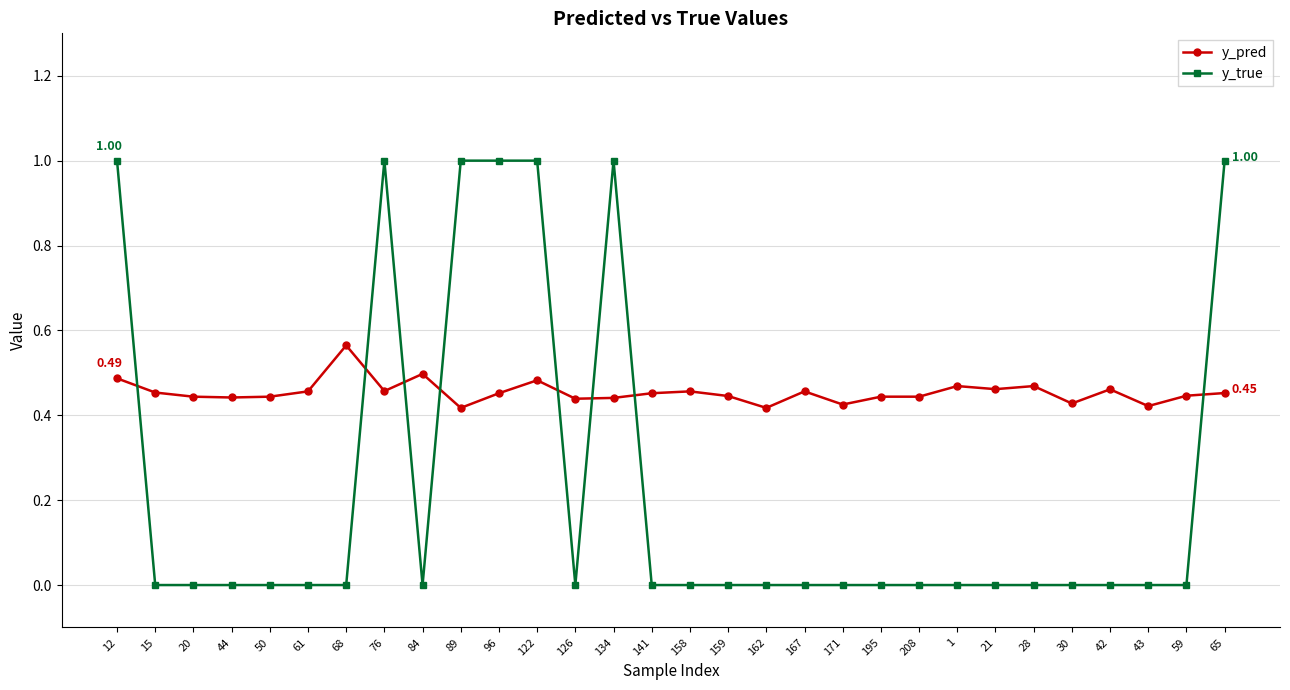

Rank the series at 50 from lowest to highest value.

y_true, y_pred